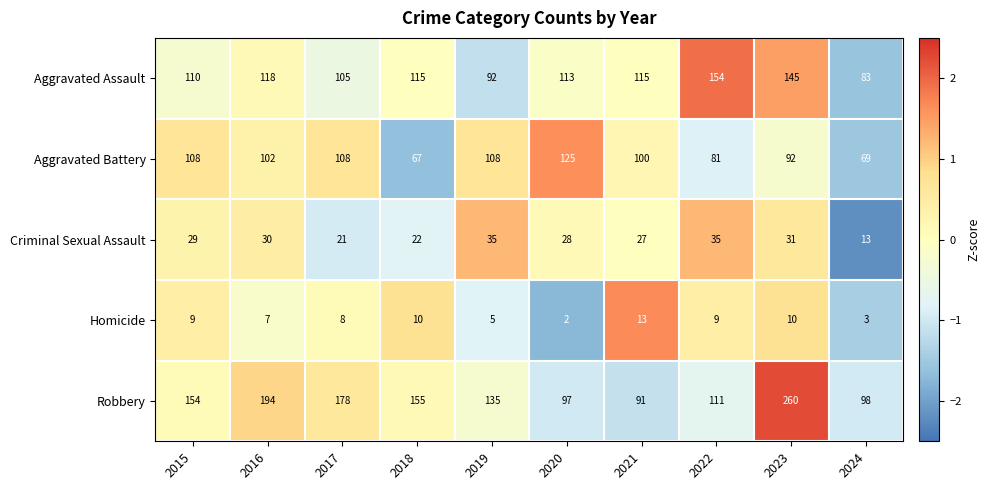

What is the average value of the Aggravated Battery series?

96